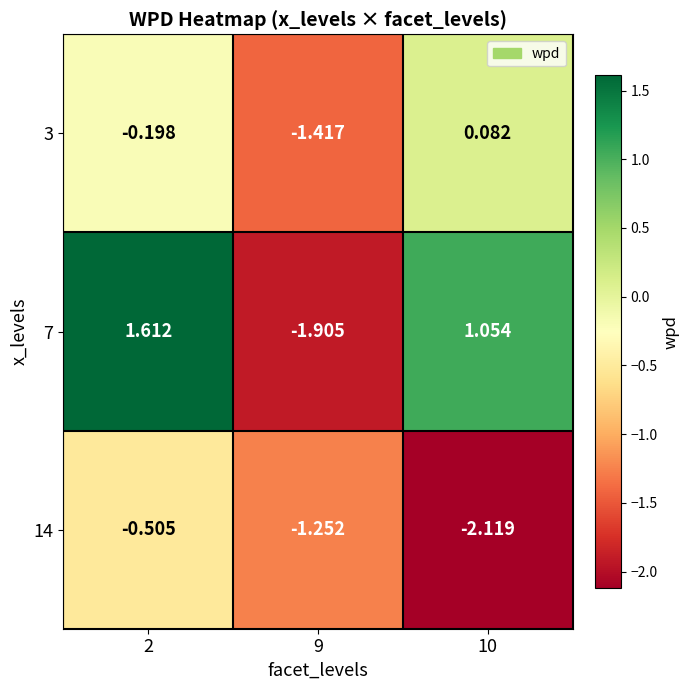

Is the value of 3 at 2 greater than the value of 7 at 10?

No